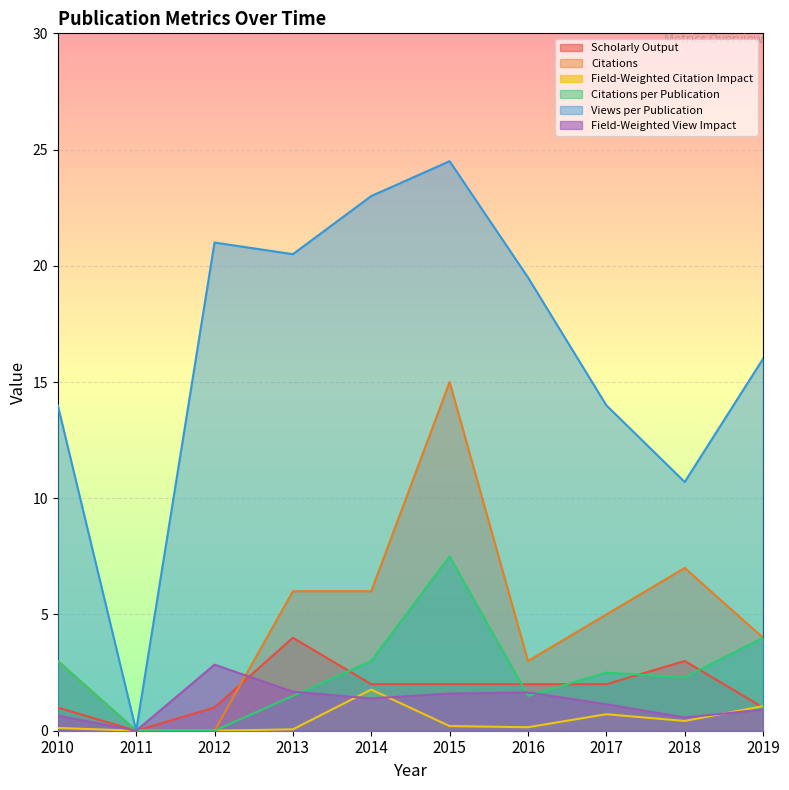

Rank the series at 2018 from lowest to highest value.

Field-Weighted Citation Impact, Field-Weighted View Impact, Citations per Publication, Scholarly Output, Citations, Views per Publication